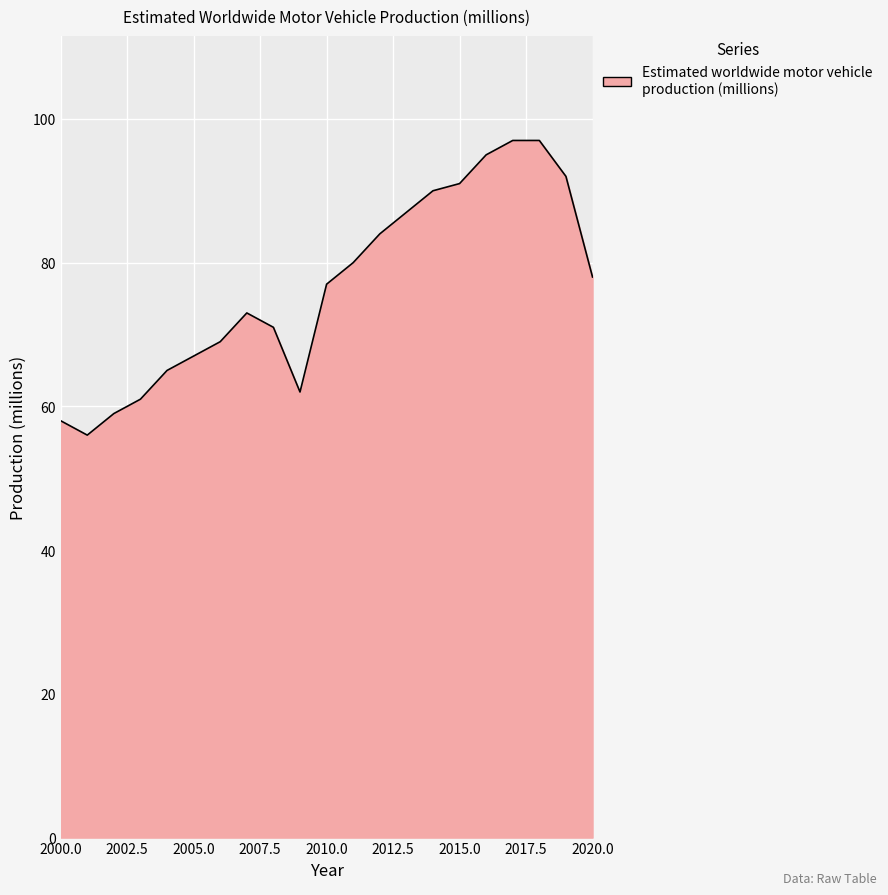

What is the smallest value displayed?

56